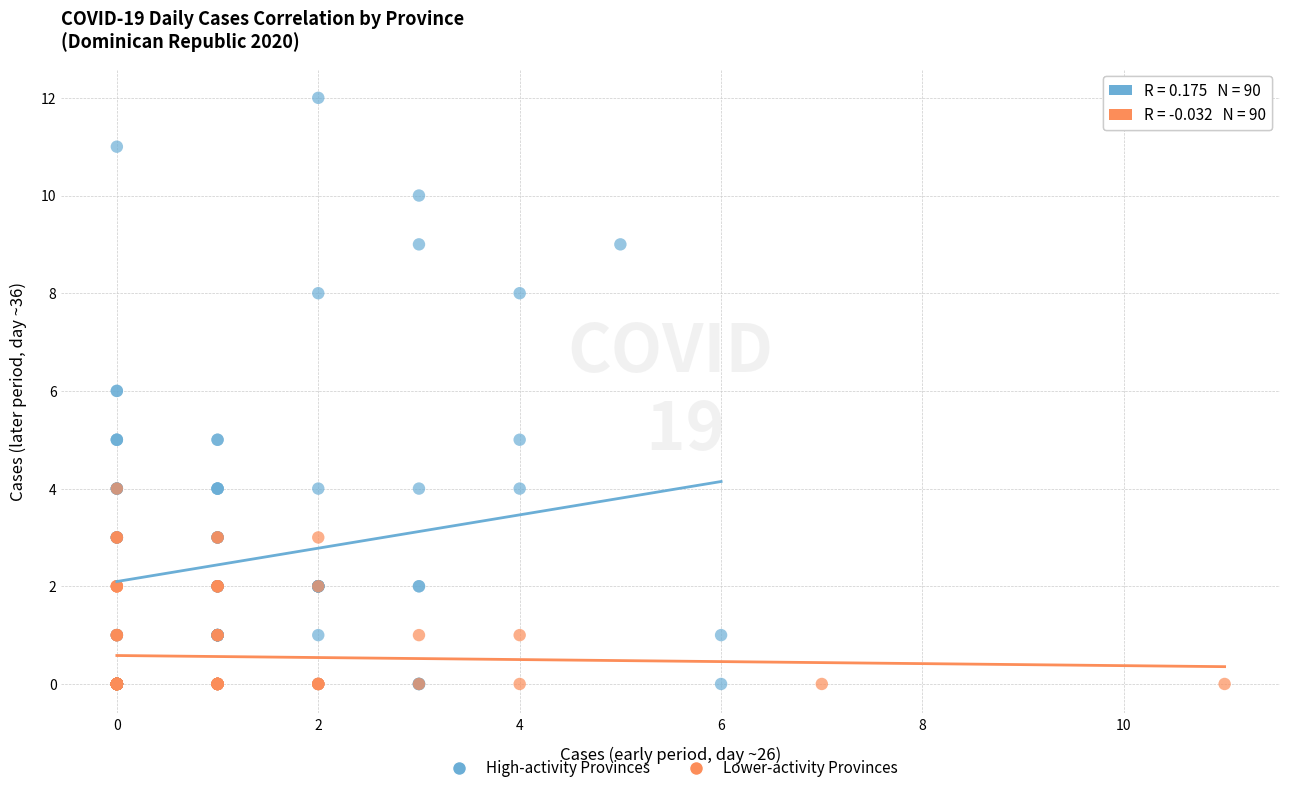

Which series reaches the maximum Y coordinate?

High-activity Provinces